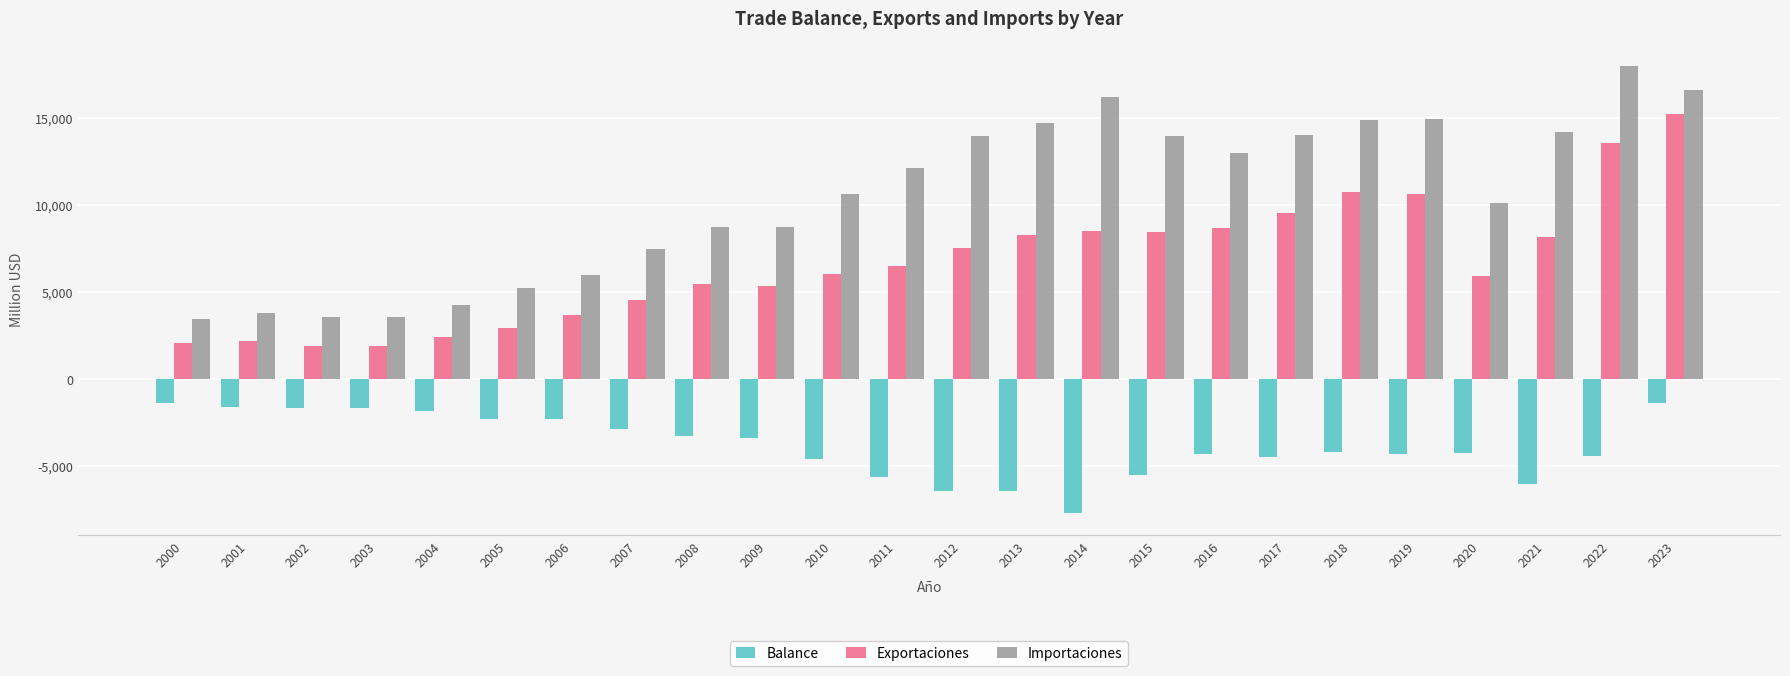

What are all the series names shown in the legend?

Balance, Exportaciones, Importaciones